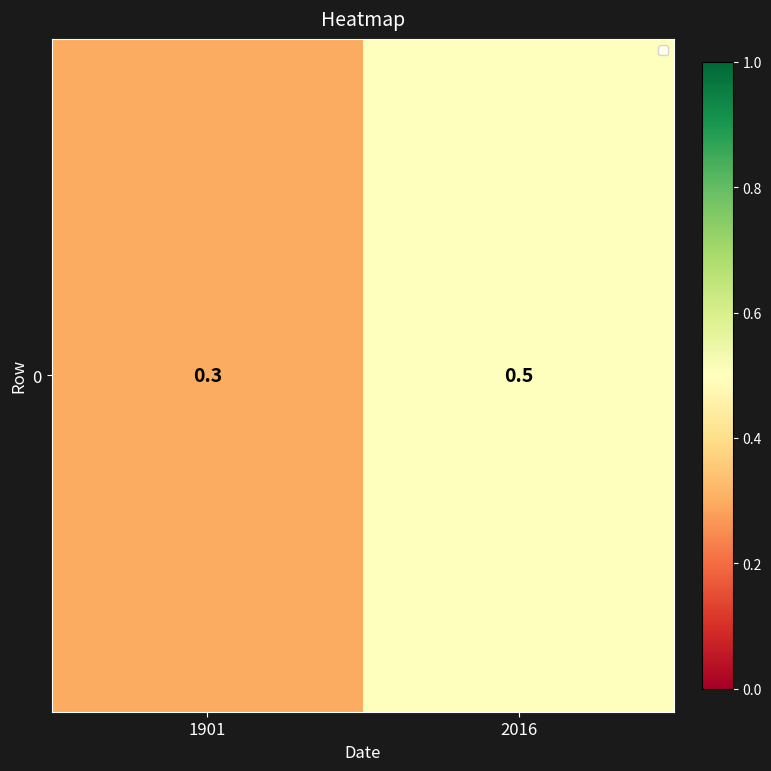

List the labels in order of value, largest first.

2016, 1901